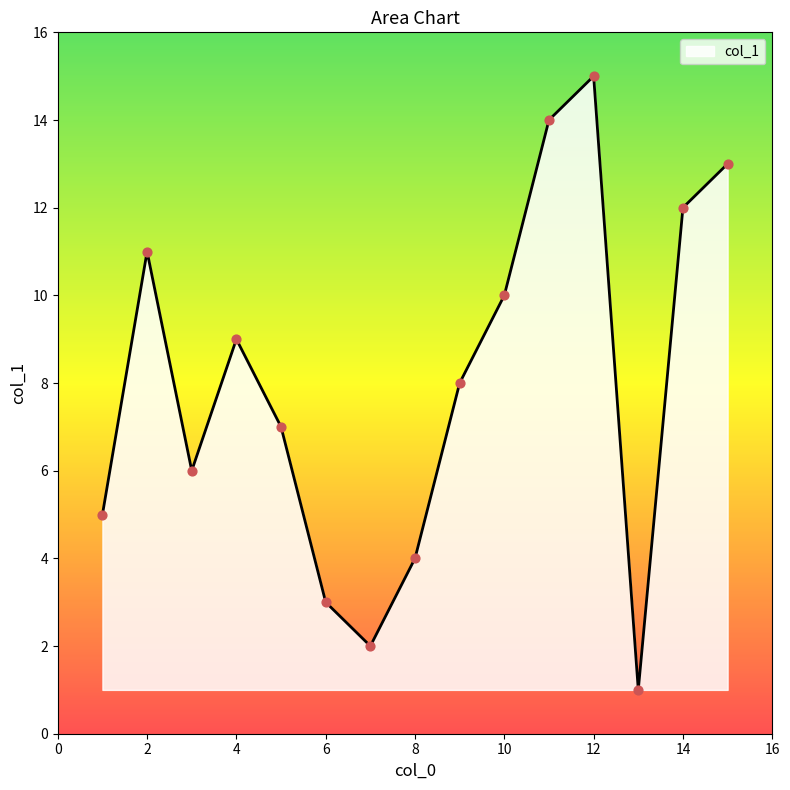

What is the difference between the maximum and minimum values?

14